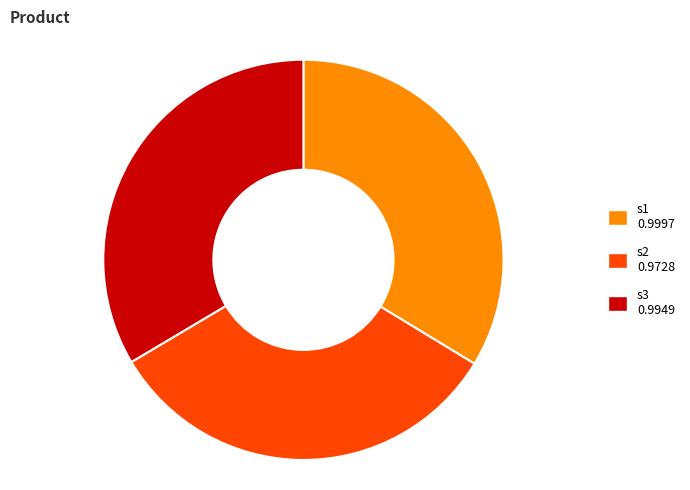

What is the smallest slice in the pie chart?

s2